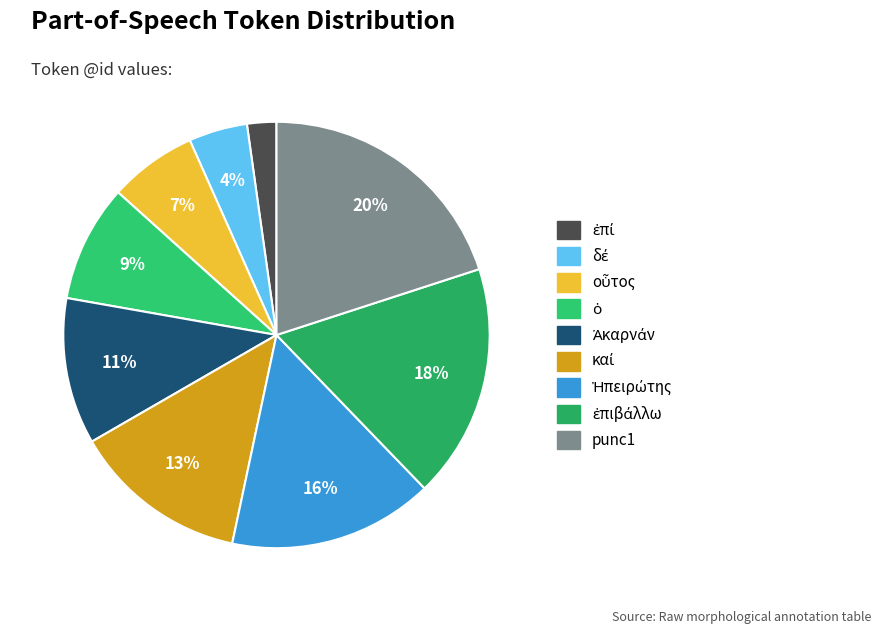

What is the change in value from οὗτος to καί?

+3